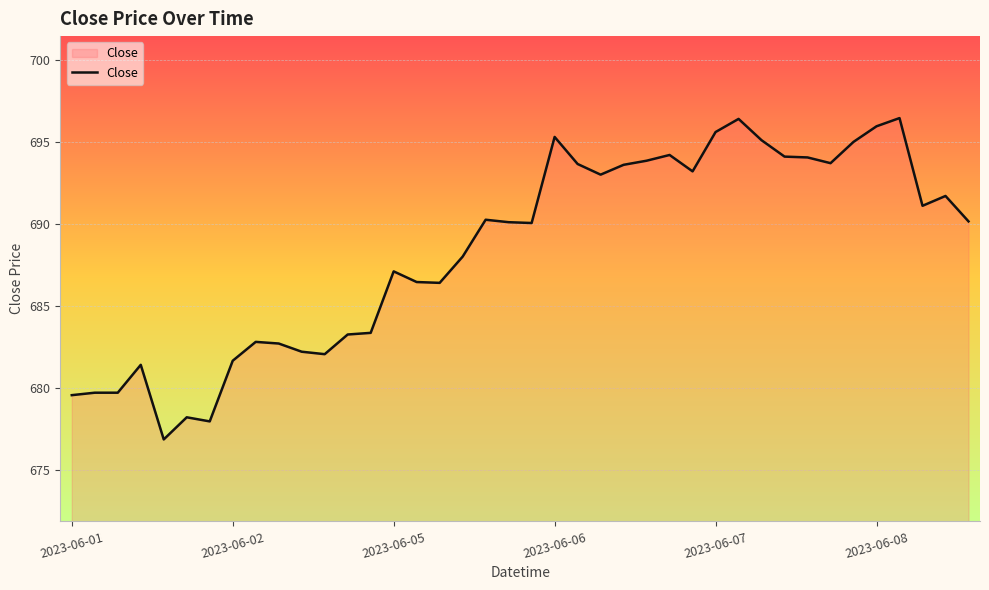

How many lines are shown in the chart?

1